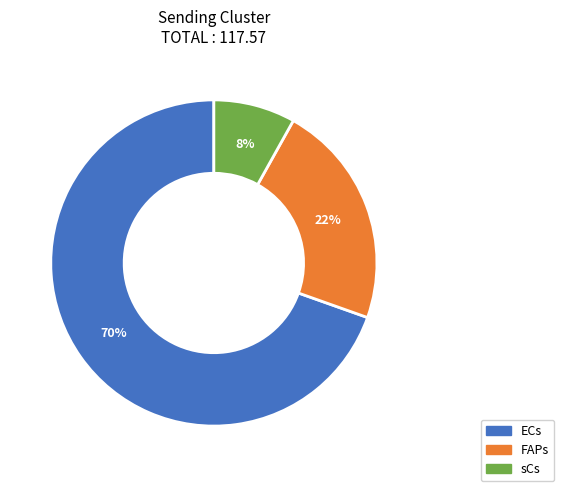

How many slices are in this pie chart?

3